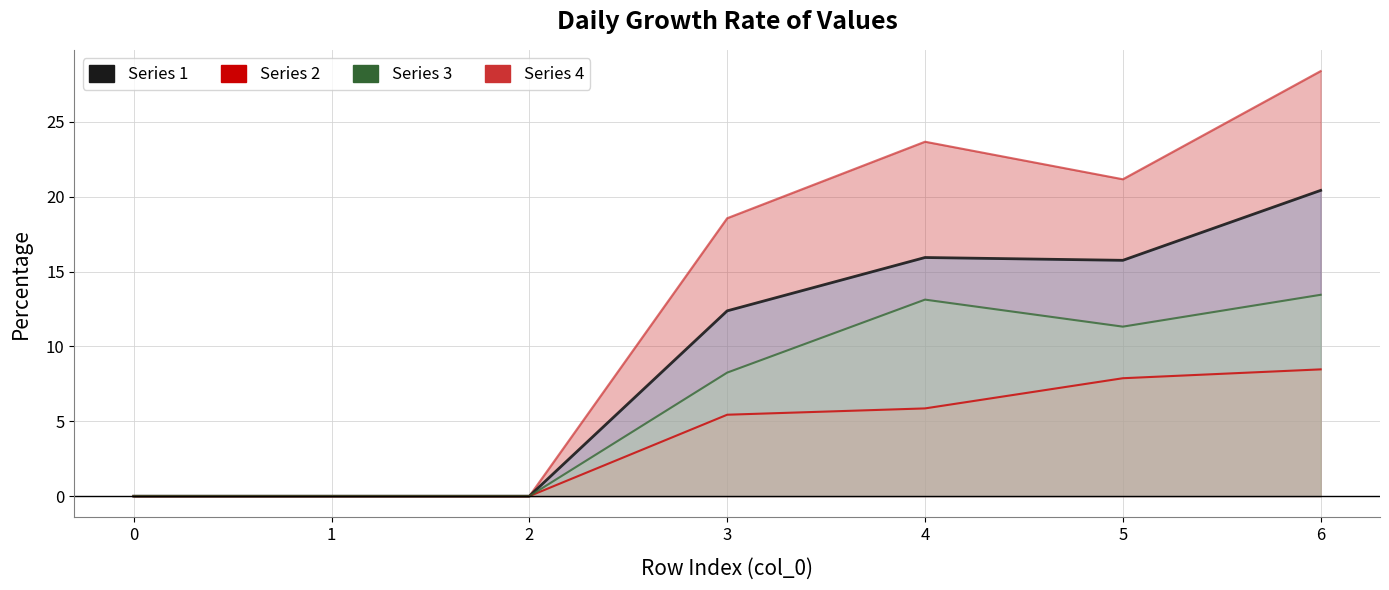

True or false: 4 and 3 intersect in this chart.

False